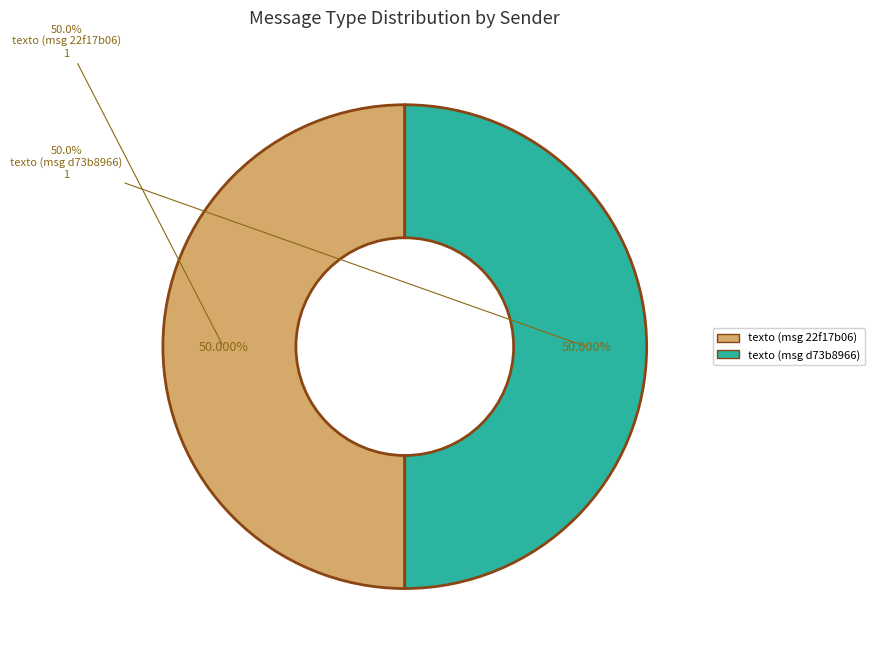

Is the sum of texto and texto greater than half?

Yes